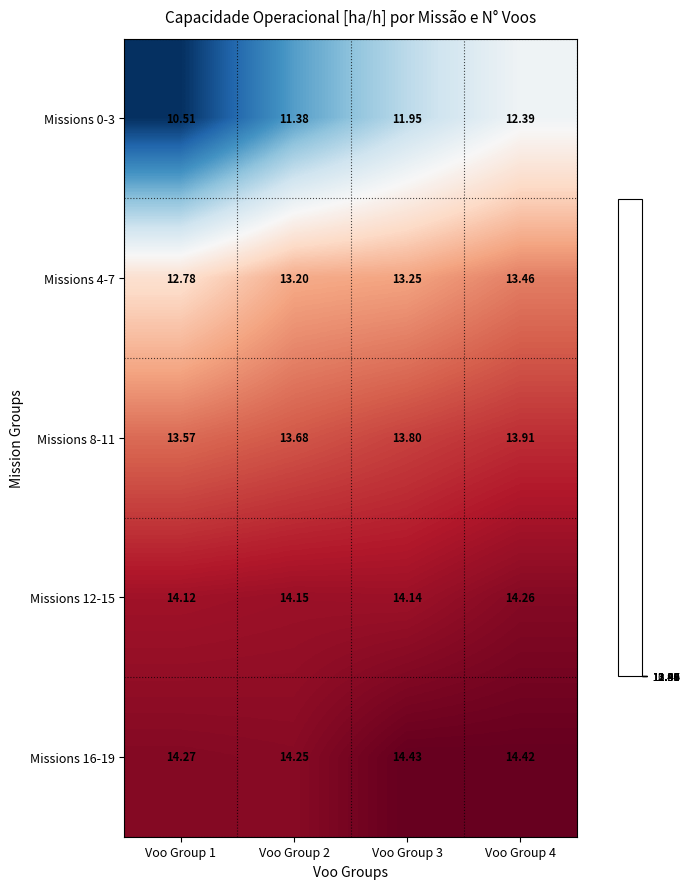

Is the value of Missions 8-11 at Voo Group 3 greater than the value of Missions 16-19 at Voo Group 4?

No